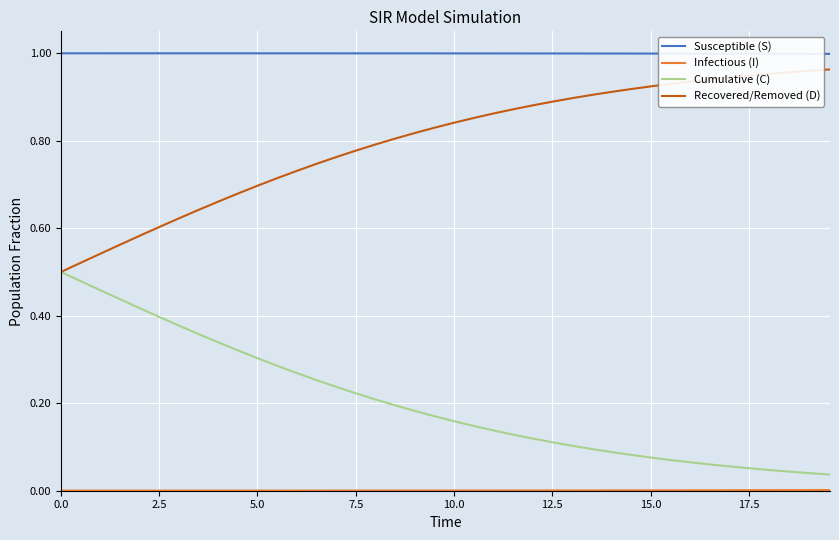

True or false: Recovered/Removed (D) and Susceptible (S) cross at least once.

False